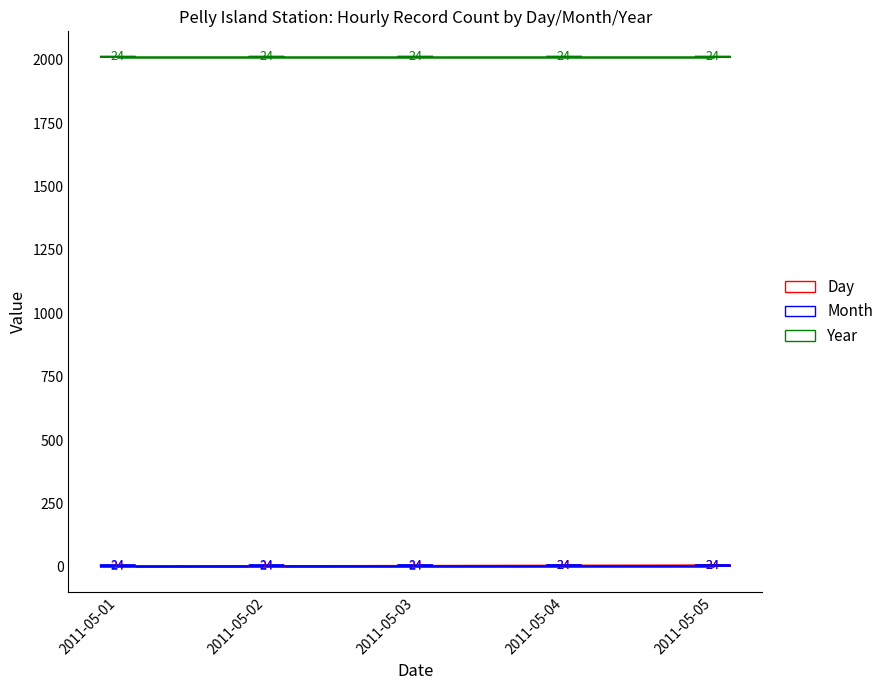

True or false: Month and Year cross at least once.

False